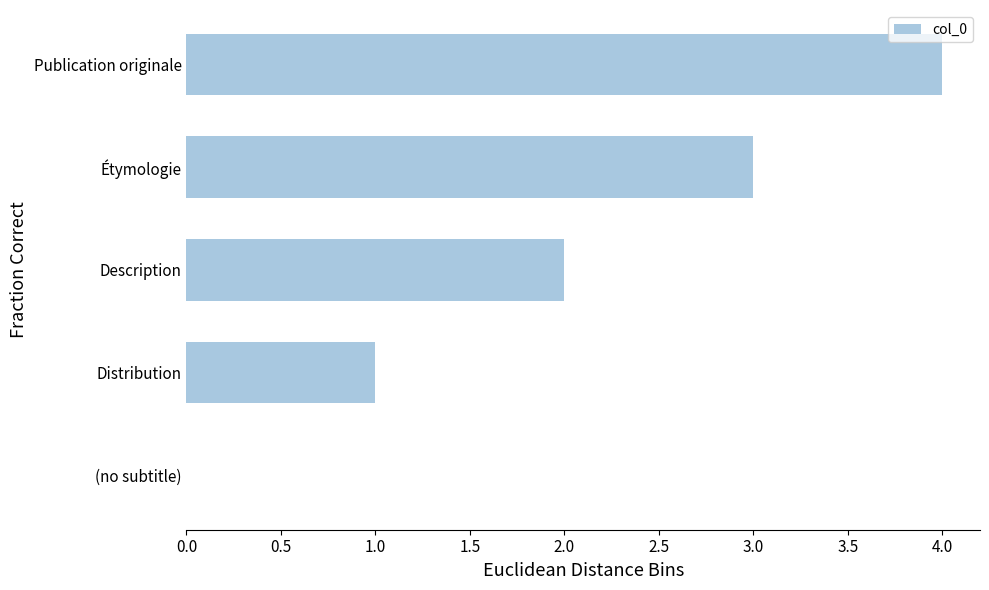

Which category has the highest value across all series?

Publication originale